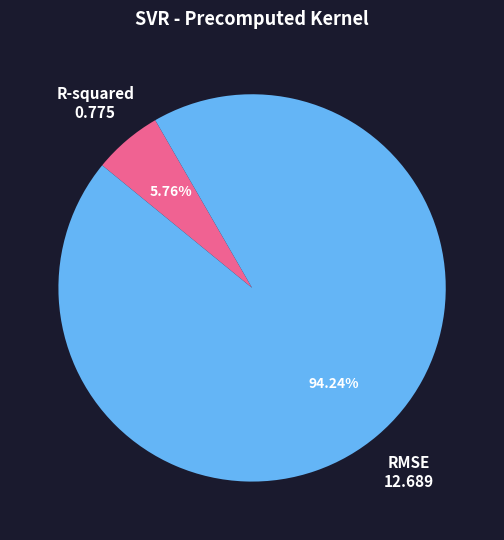

Between RMSE and R-squared, which is larger?

RMSE